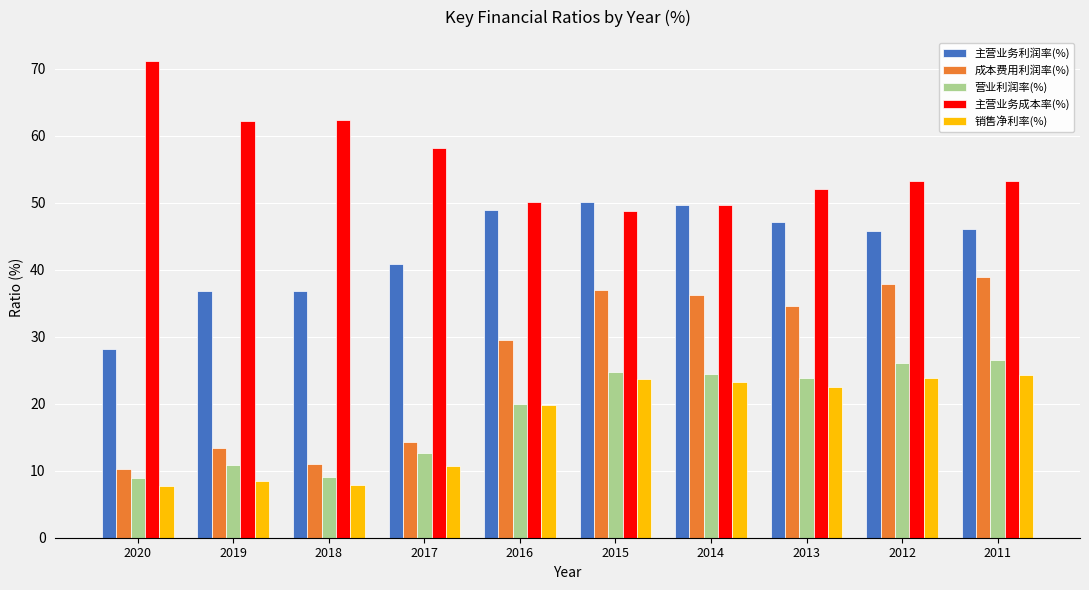

Which series has the largest total across all categories?

主营业务成本率(%)